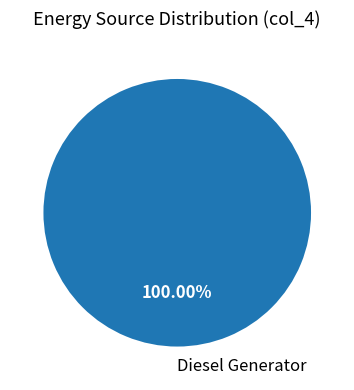

Is there any slice that represents more than half of the pie?

Yes